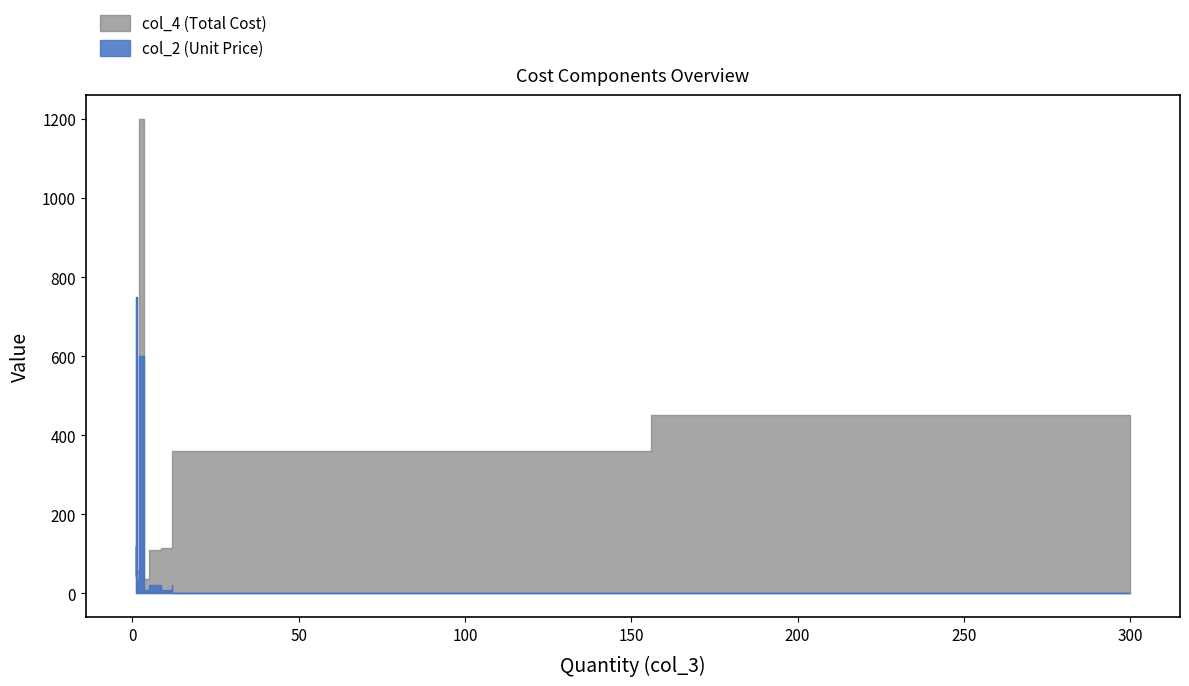

What is the highest value of the col_4 (Total Cost) series?

1200.0